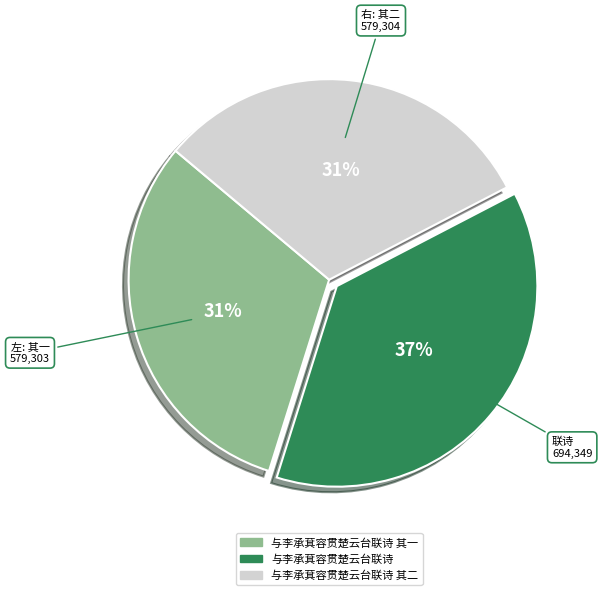

To the nearest percent, what is the difference between the largest and smallest slice percentages?

6%